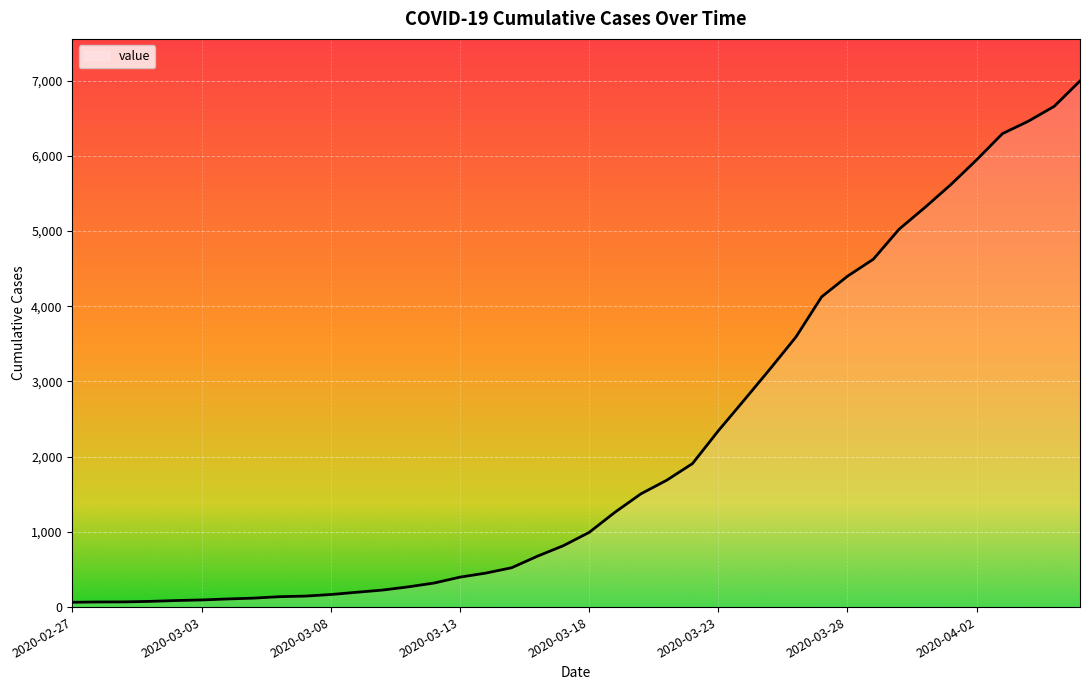

What is the difference between the second highest and minimum values?

6593